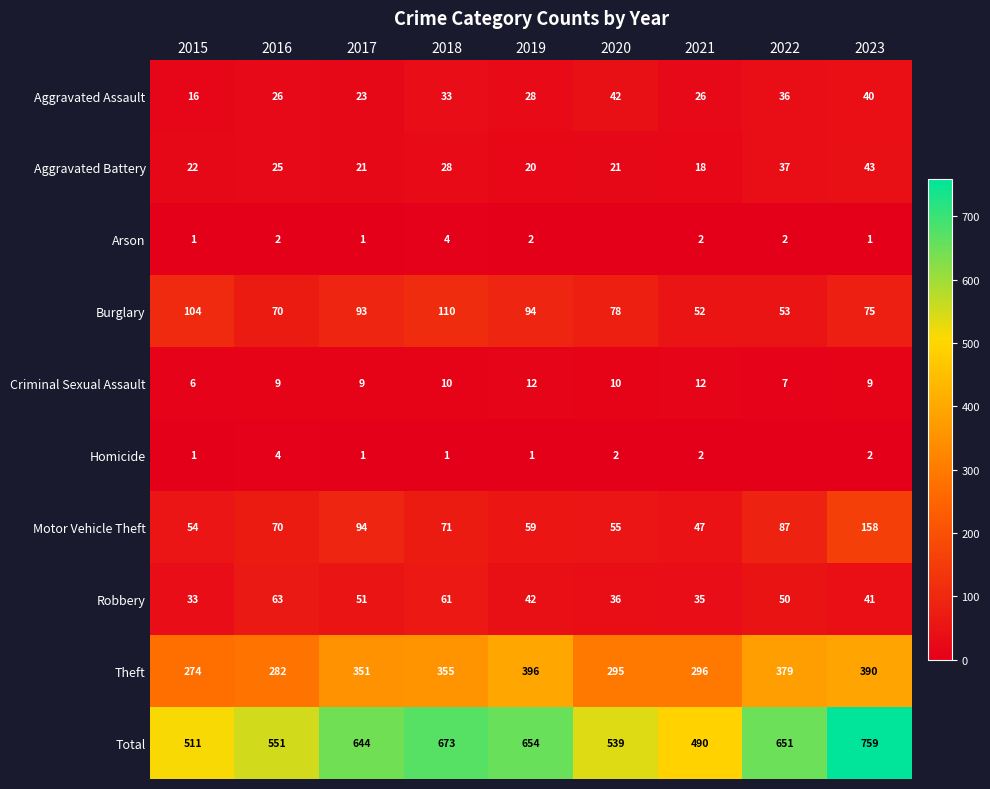

Between 2023 and 2020, which is larger?

2020